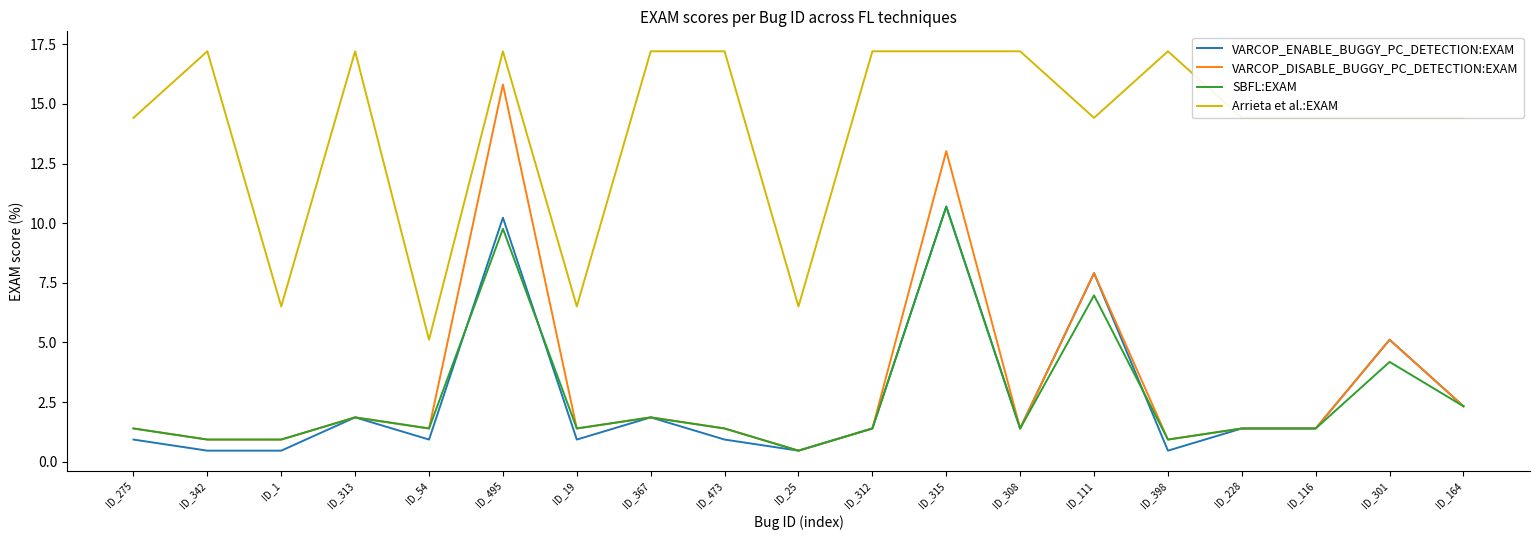

Which series has the widest spread of values?

VARCOP_DISABLE_BUGGY_PC_DETECTION:EXAM